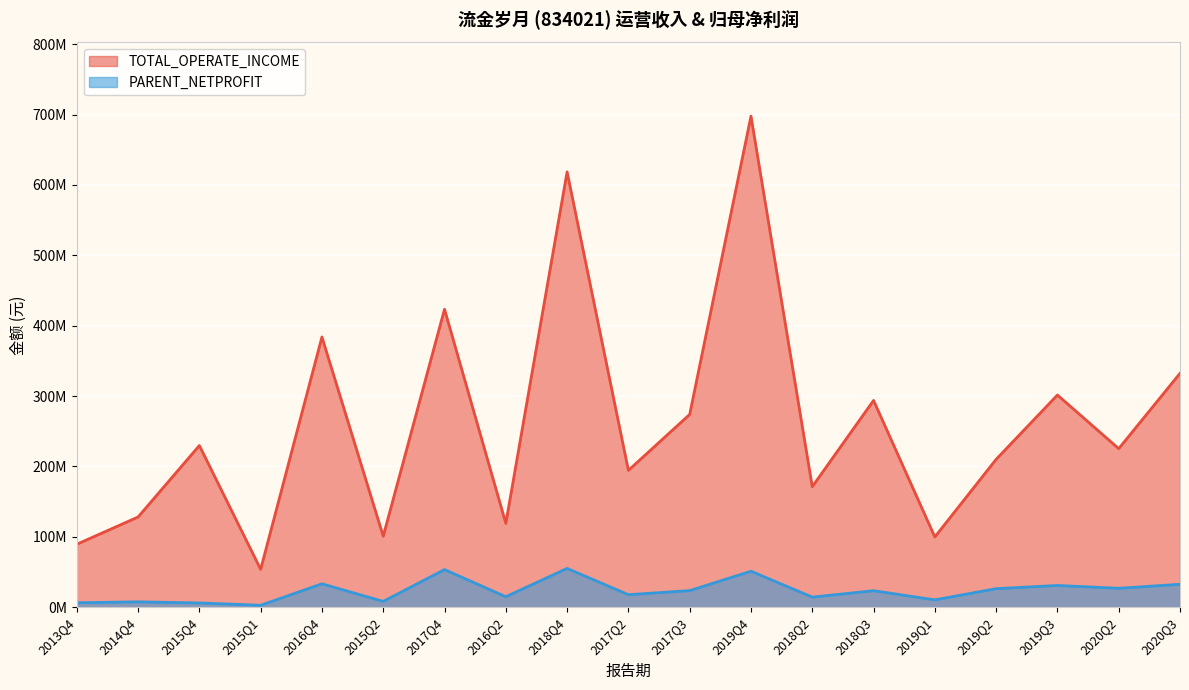

Is it true that TOTAL_OPERATE_INCOME equals 39586372.9 at 2018Q2?

False